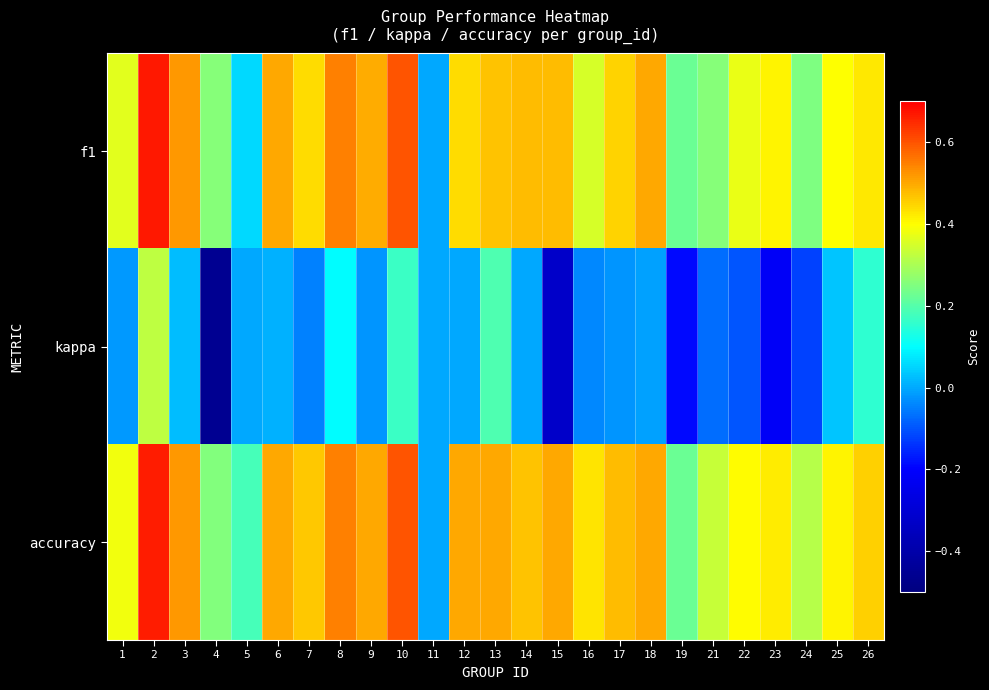

Which series changed the most between 11 and 14?

f1